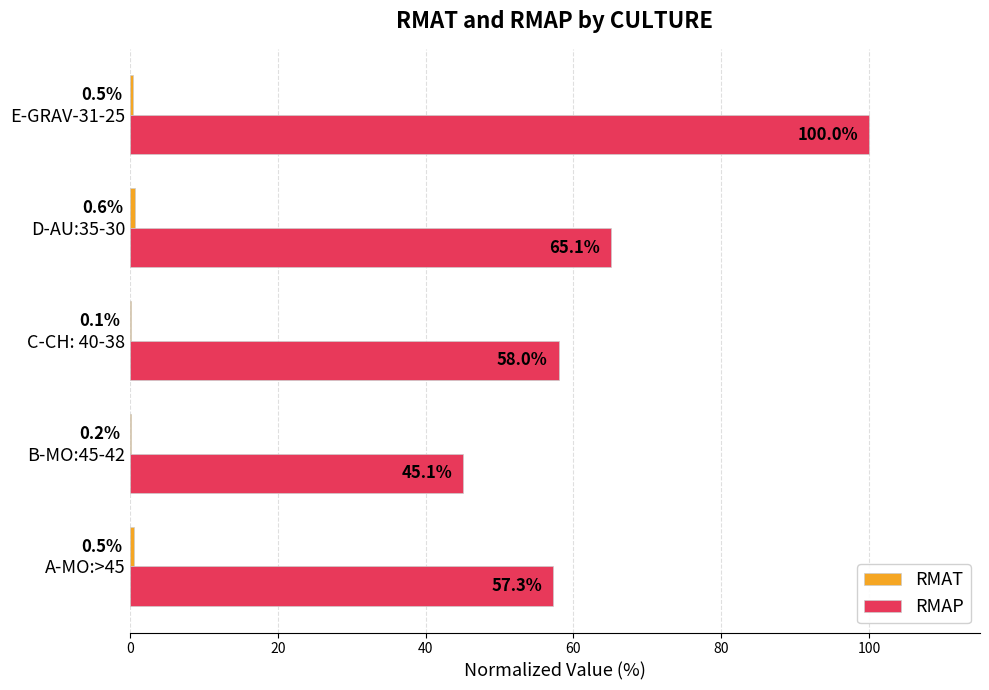

What is the approximate value of RMAP at B-MO:45-42?

45.1